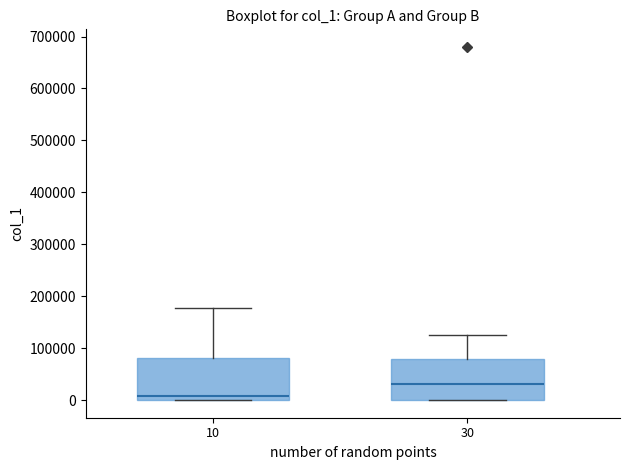

Where does the median line of the box at x = 10 sit on the y-axis? The values are not printed on the chart, so give them approximately, as read against the axis.

10000